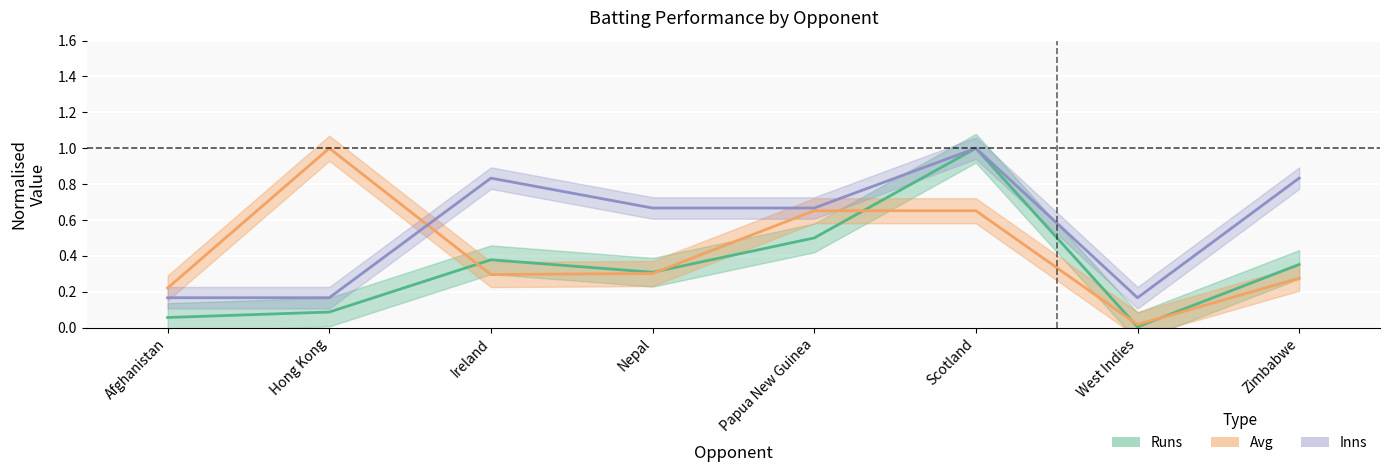

Reading left to right, list all the values displayed in this chart.

Runs: 0.1	0.1	0.4	0.3	0.5	1.0	0.0	0.4
Avg: 0.2	1.0	0.3	0.3	0.7	0.7	0.0	0.3
Inns: 0.2	0.2	0.8	0.7	0.7	1.0	0.2	0.8